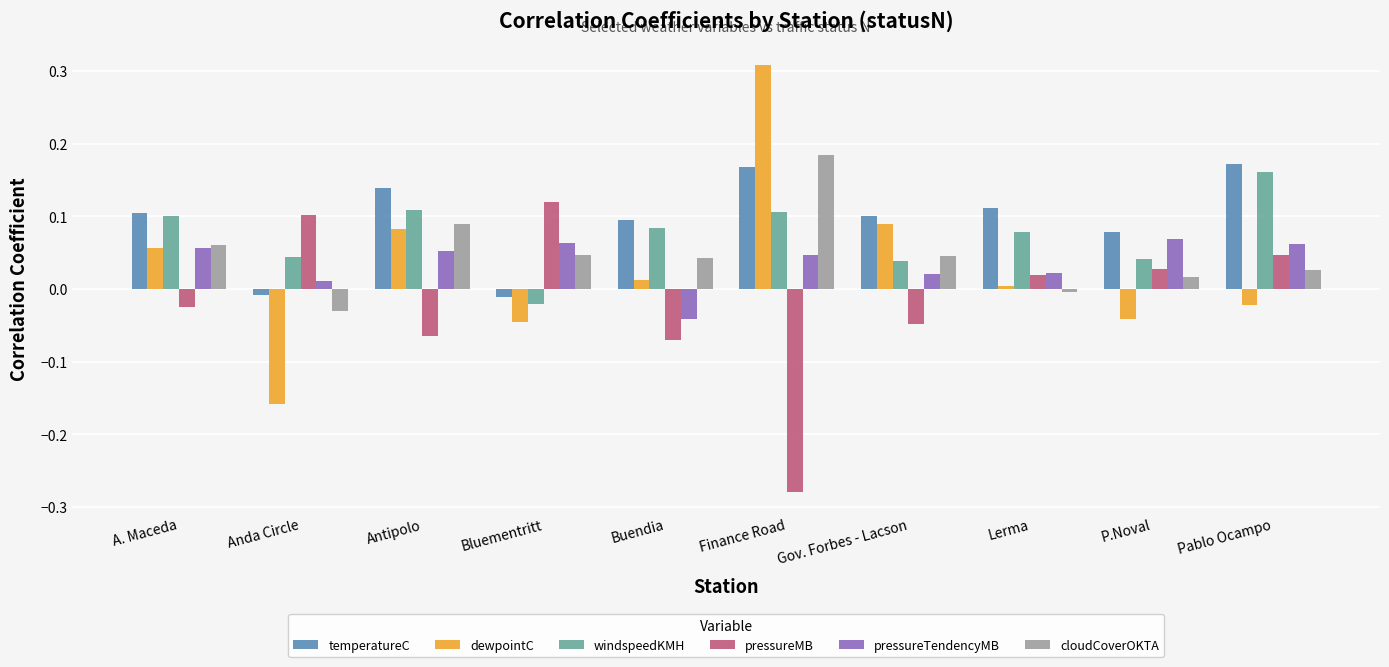

How many values in the temperatureC series are below 0?

2